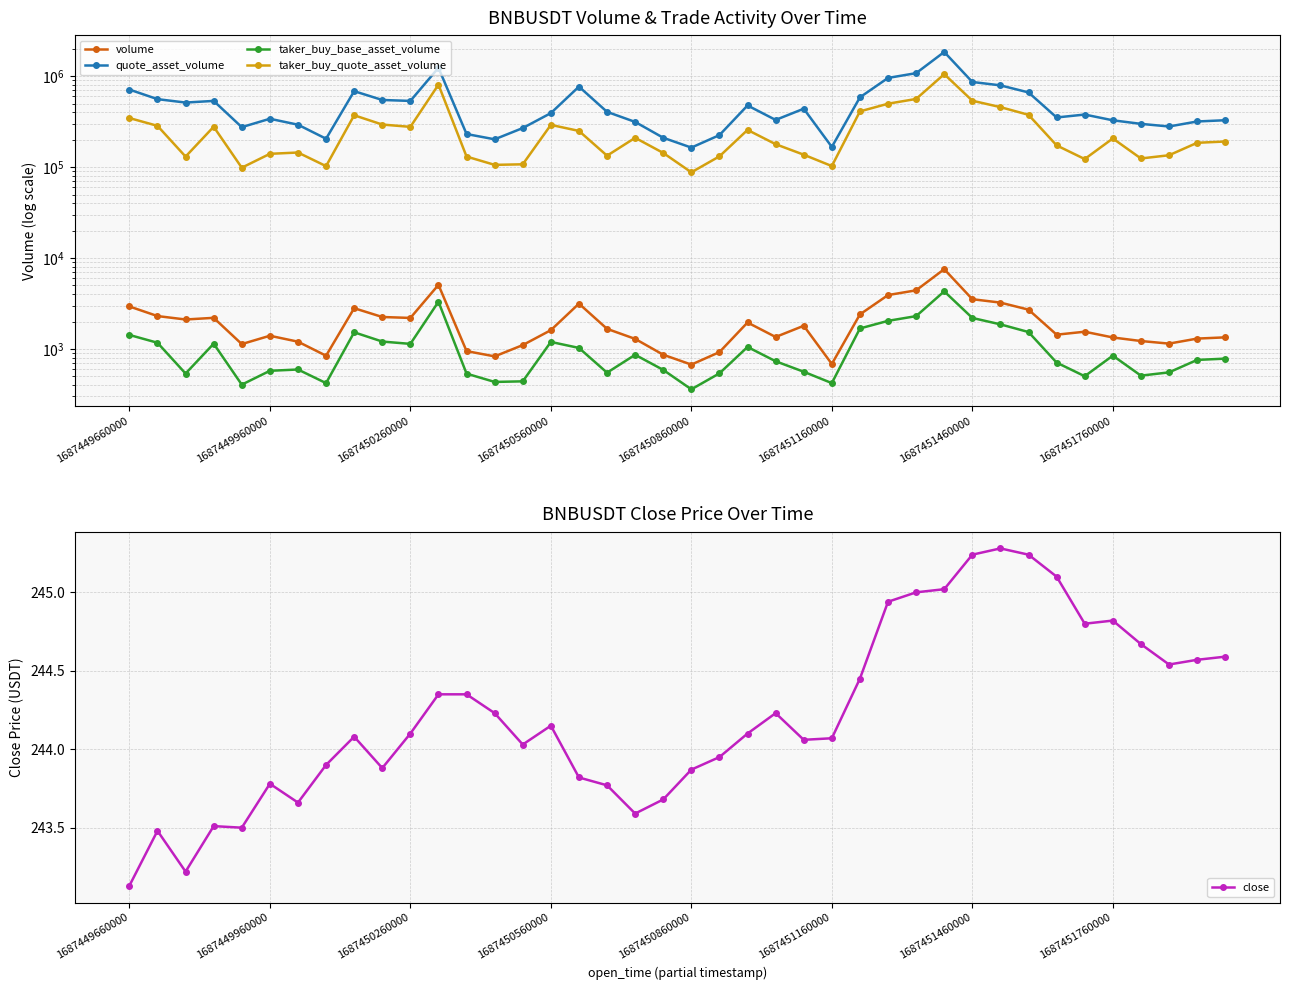

How many series are shown in this chart?

5